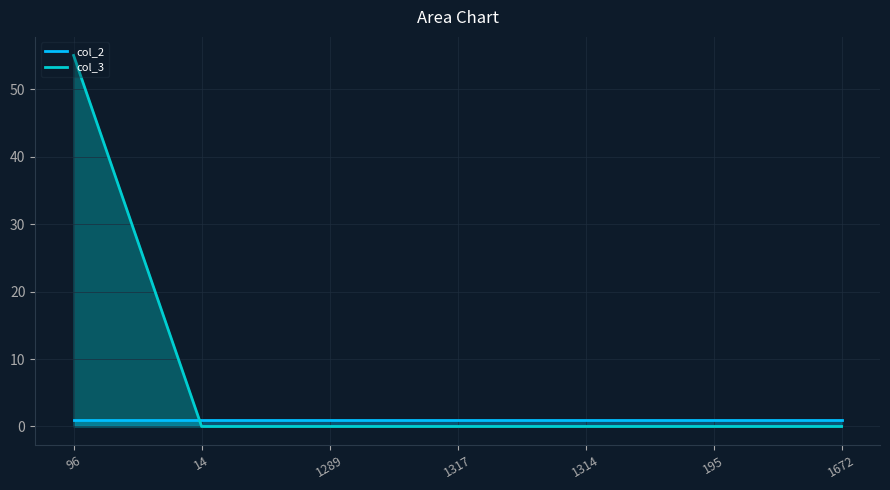

What is the label of the 7th point from the left?

1672